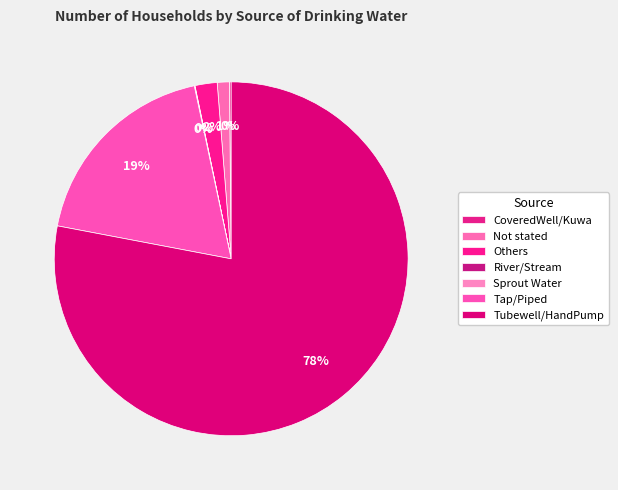

True or false: Others accounts for 2% of the total.

True